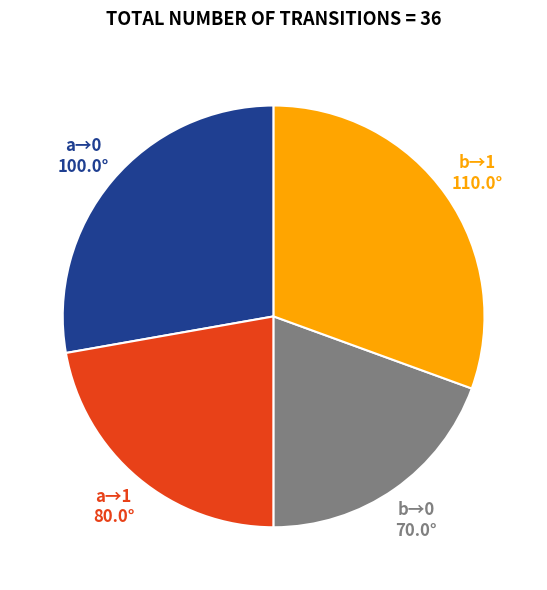

Is there any slice that represents more than half of the pie?

No